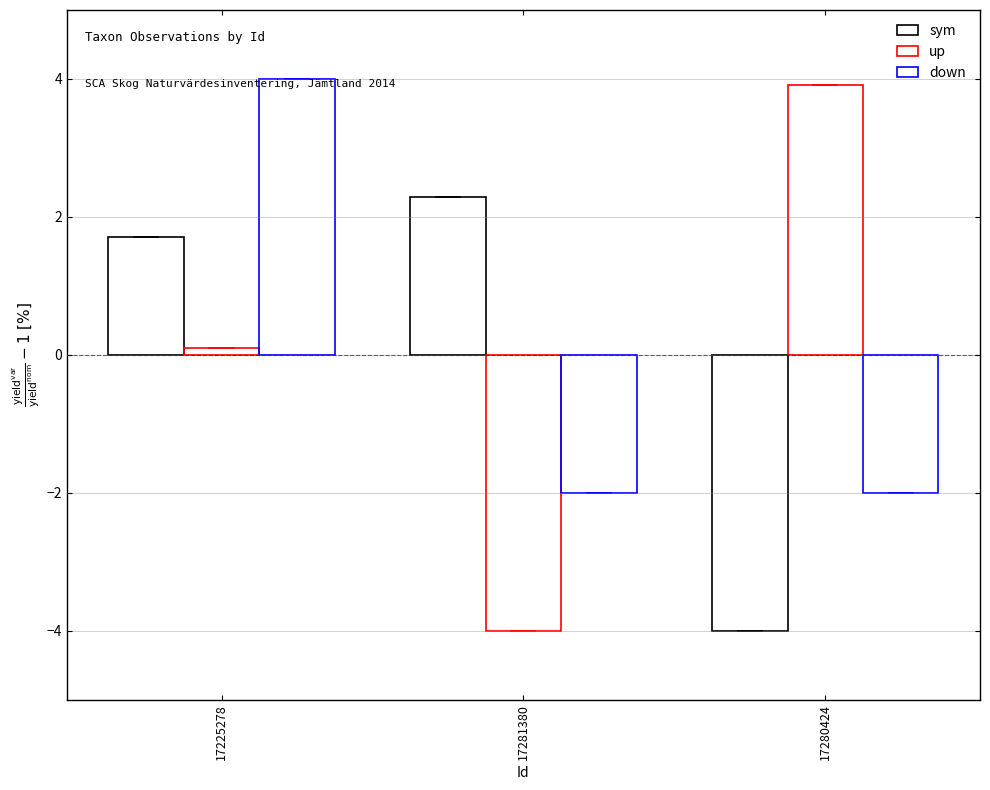

Which series has the largest range (max minus min)?

up